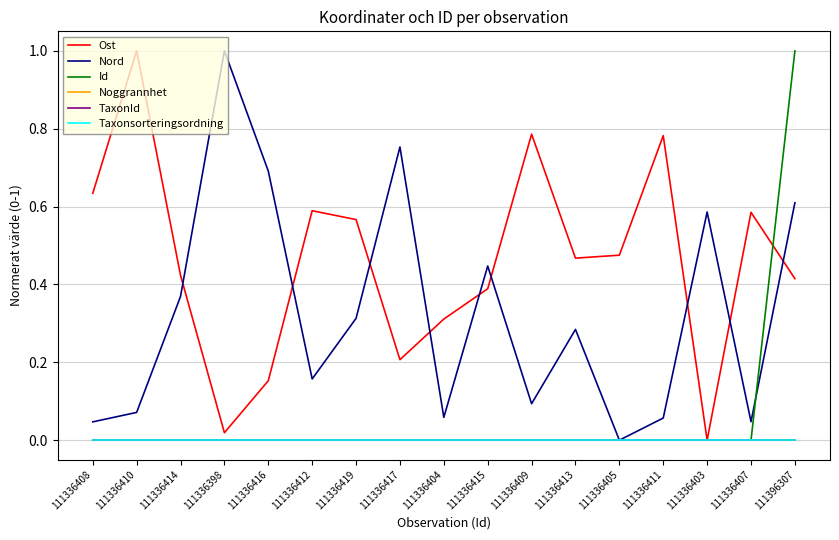

Is this an area chart (filled region under the line)?

No